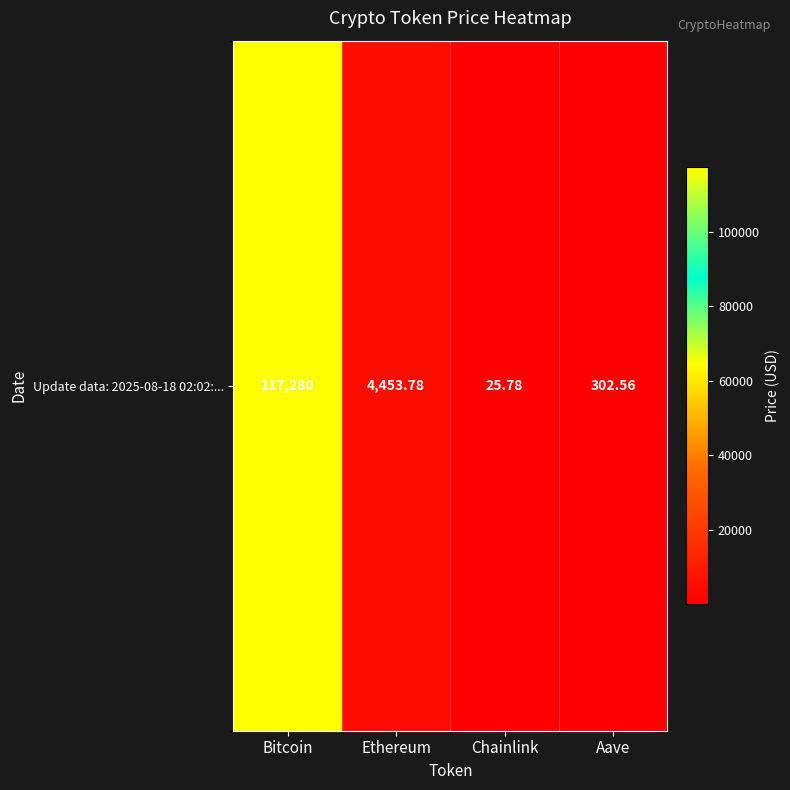

Between Ethereum and Bitcoin, which is larger?

Bitcoin